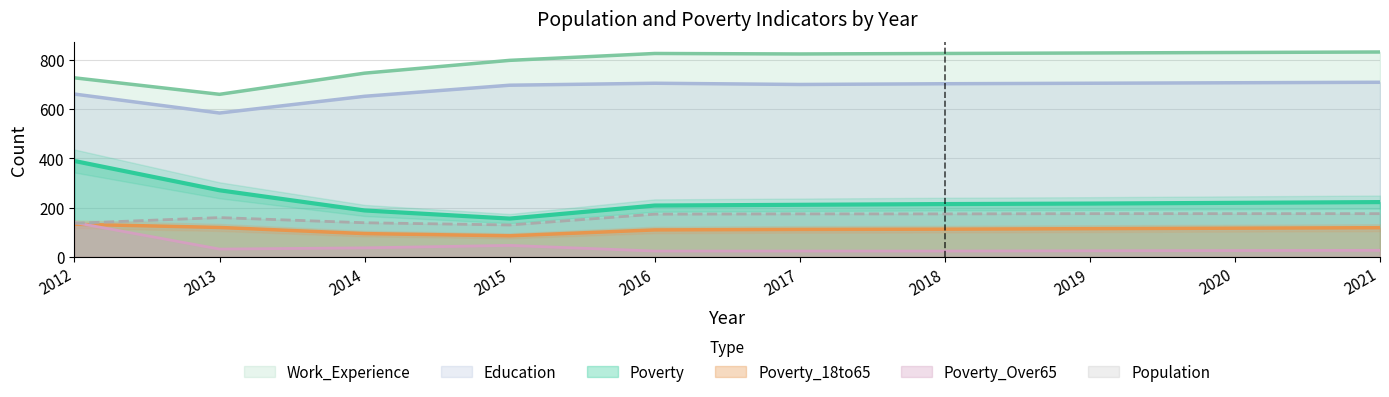

What is the difference between the second highest and second lowest values in the Poverty_Over65 series?

23